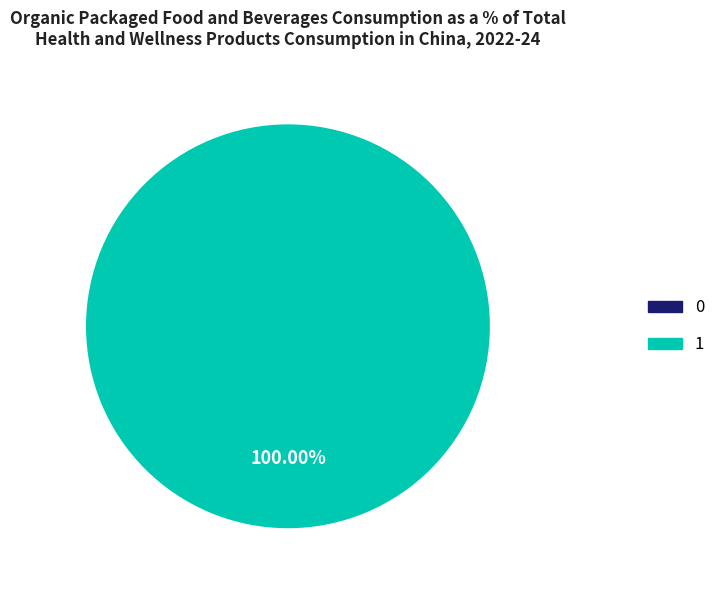

Does 0 represent more than half of the total?

No